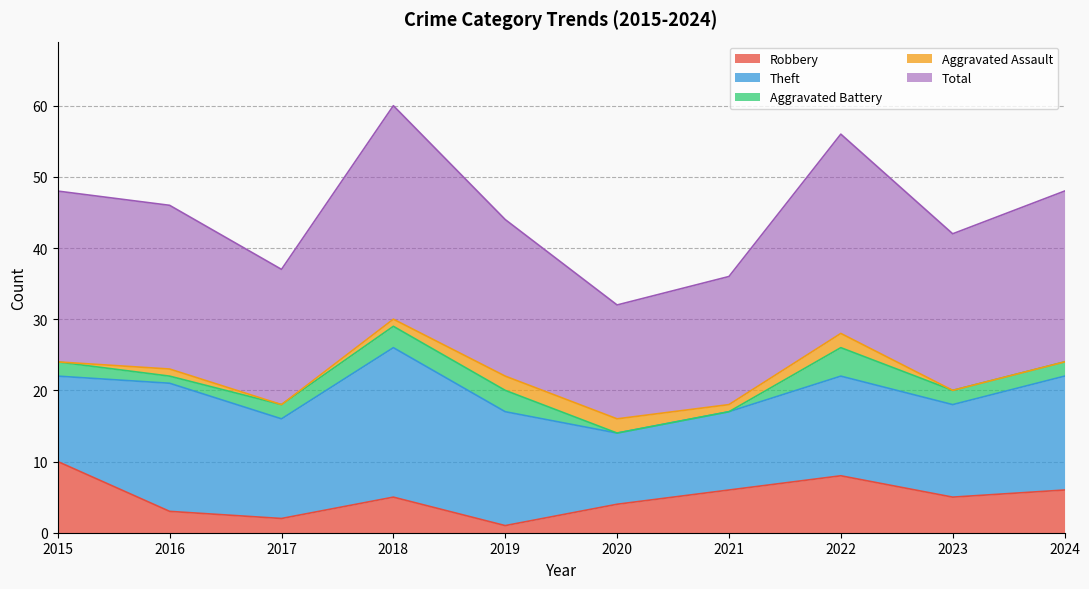

Is the value of Total at 2017 greater than the value of Aggravated Battery at 2023?

Yes